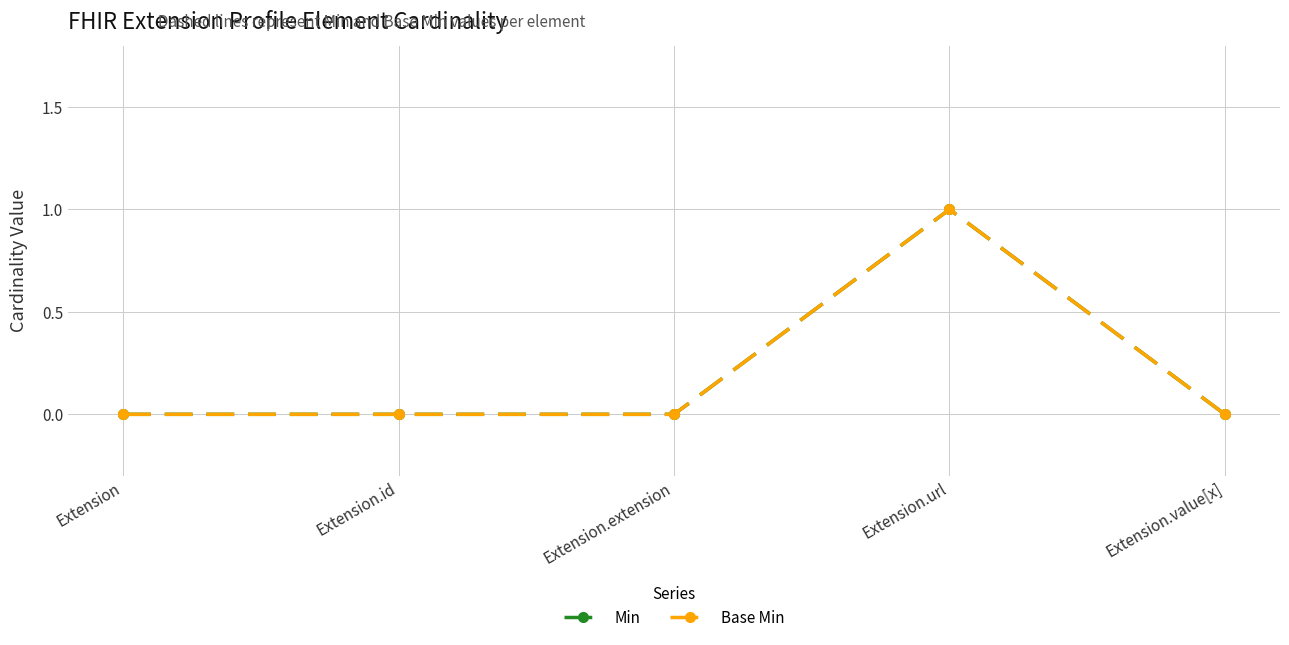

True or false: Min has a value of -1 at Extension.value[x].

False